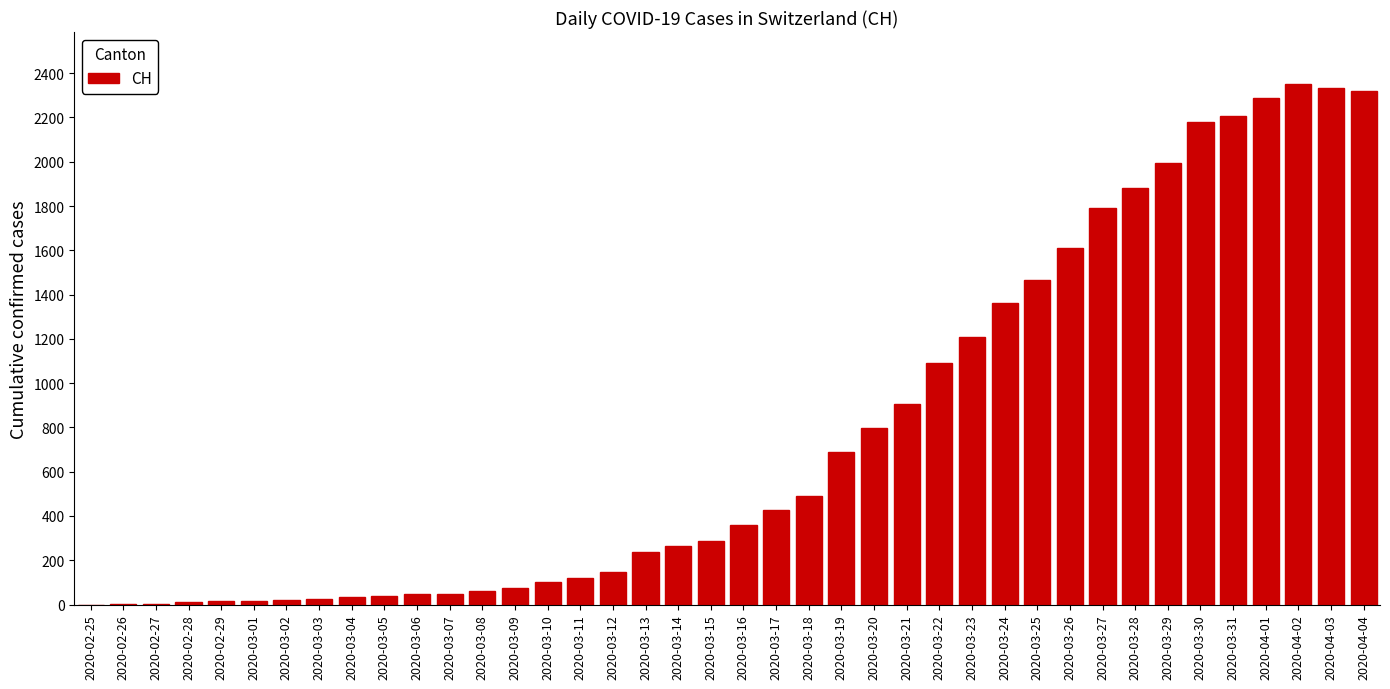

What is the sum of all values?

31290